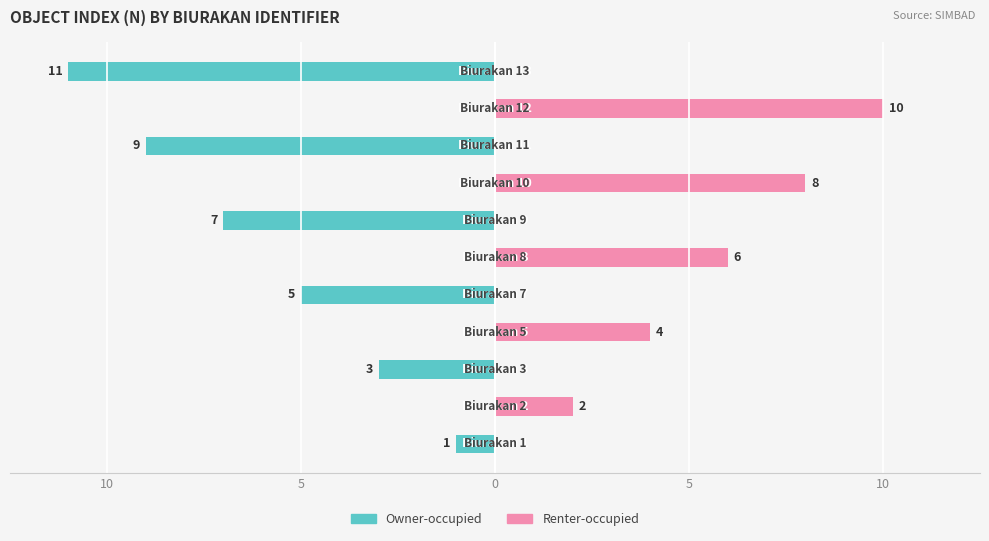

What are all the series names shown in the legend?

Owner-occupied, Renter-occupied